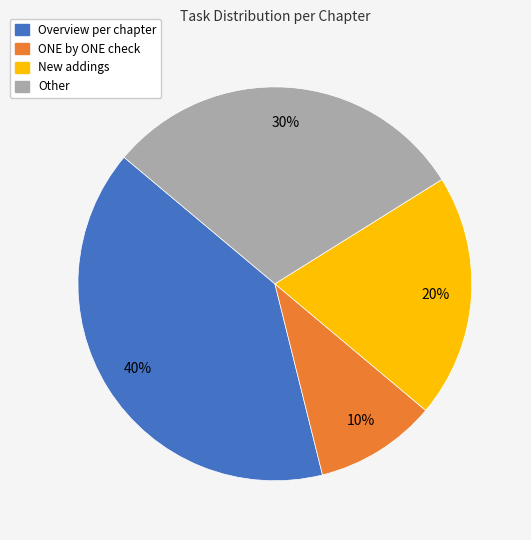

Does Overview per chapter account for over 50% of the chart?

No